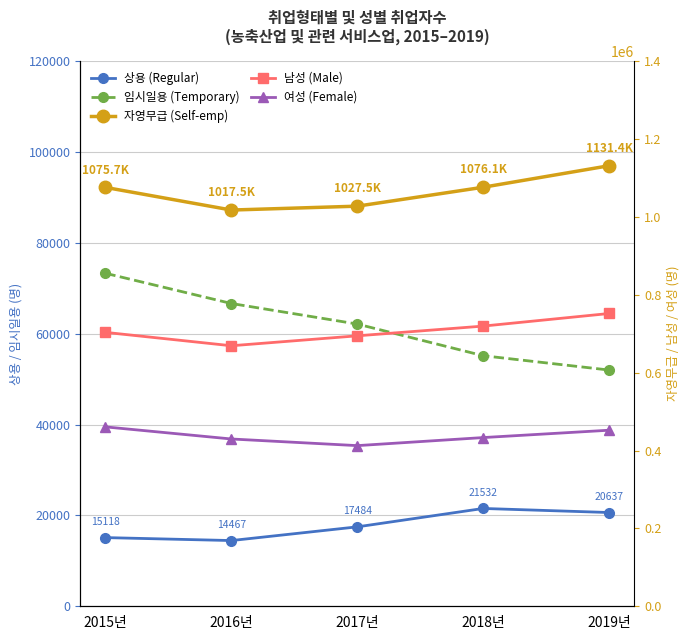

At which category does 남성 (Male) reach its first local valley?

2016년